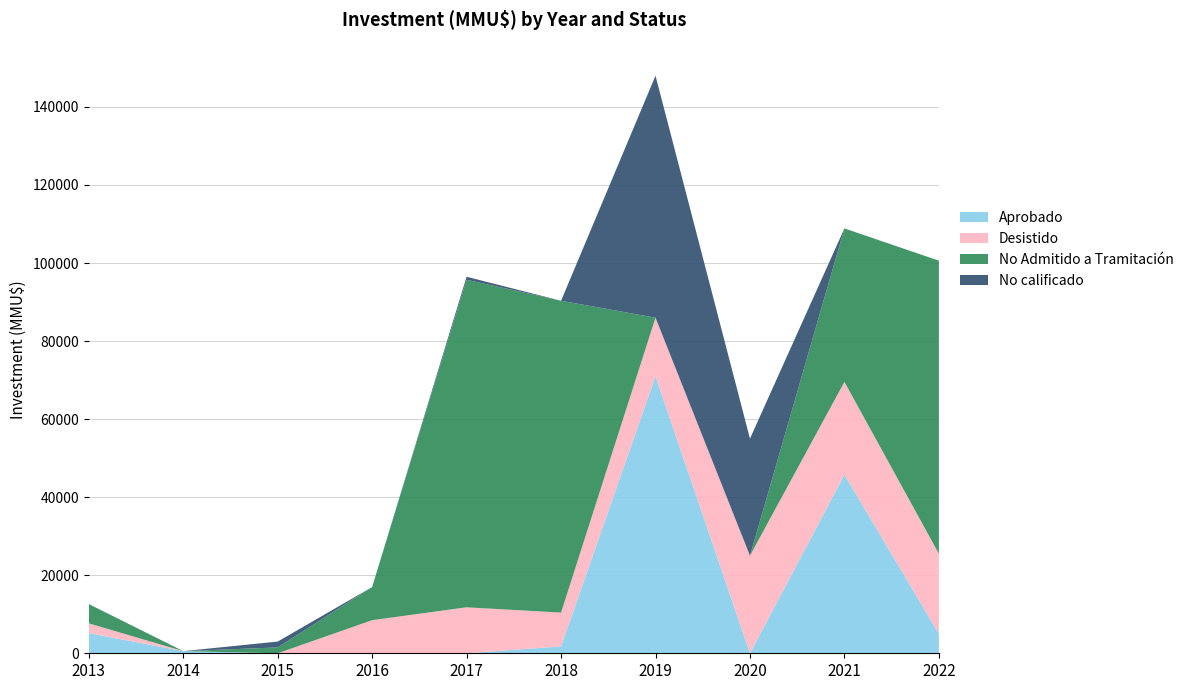

Reading right to left, extract all data points from this chart.

Aprobado: 2022=5000	2021=45751	2020=0	2019=70990	2018=1770	2017=0	2016=0	2015=0	2014=550	2013=5168
Desistido: 2022=20505	2021=23788	2020=25000	2019=15000	2018=8652	2017=11783	2016=8483	2015=0	2014=0	2013=2500
No Admitido a Tramitación: 2022=75091	2021=39326	2020=0	2019=0	2018=79903	2017=83916	2016=8483	2015=1500	2014=0	2013=4950
No calificado: 2022=0	2021=0	2020=30000	2019=62000	2018=0	2017=777	2016=0	2015=1500	2014=0	2013=0